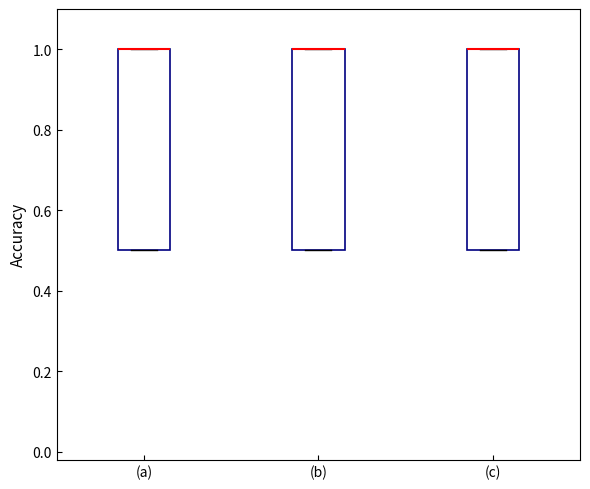

Reading left to right, read every box against the y-axis: the position of its median line, the range the box covers, and the ends of its whiskers. The values are not printed on the chart, so give them approximately, as read against the axis.

(a): median 1.0 (drawn on the box's upper edge), box 0.5 to 1.0, whiskers 0.5 to 1.0
(b): median 1.0 (drawn on the box's upper edge), box 0.5 to 1.0, whiskers 0.5 to 1.0
(c): median 1.0 (drawn on the box's upper edge), box 0.5 to 1.0, whiskers 0.5 to 1.0